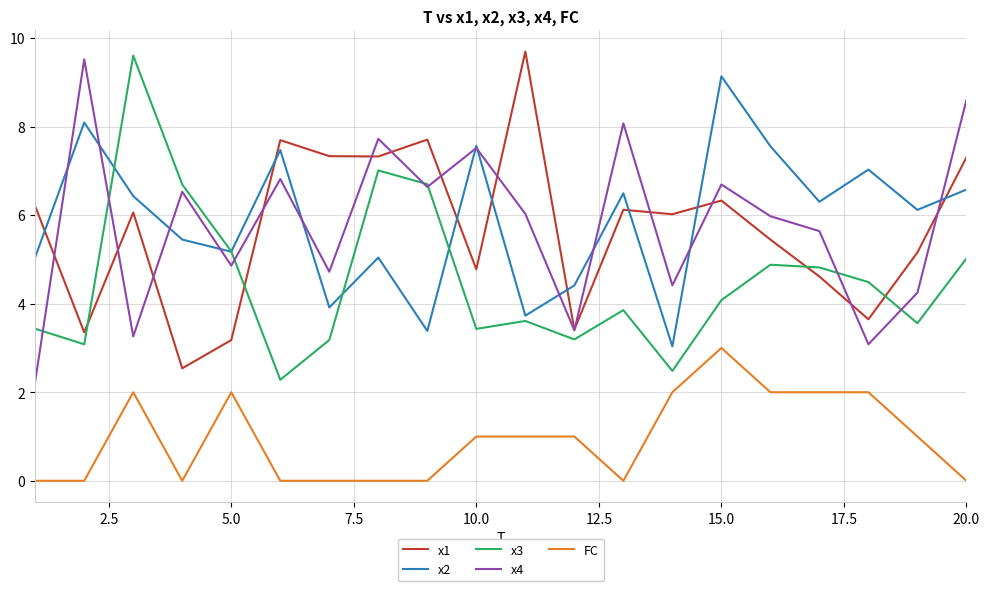

Which series ends up on top after the final intersection of x3 and x1?

x1